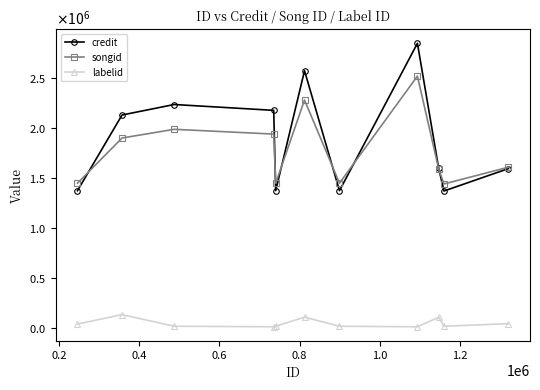

Which series has the largest range (max minus min)?

credit